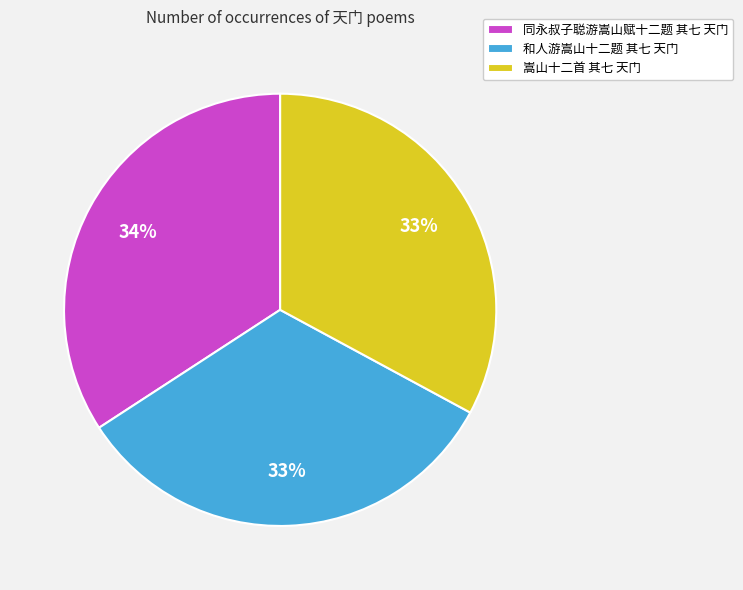

Is 嵩山十二首 其七 天门 the majority of the pie?

No